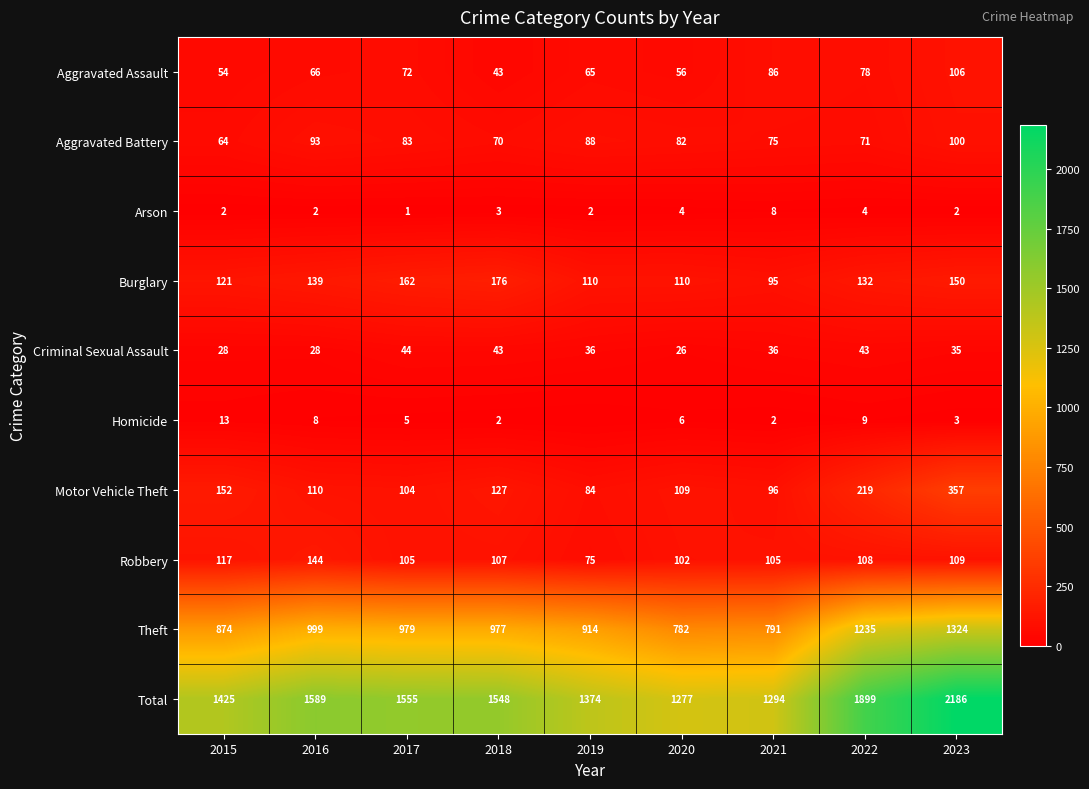

At which label is Criminal Sexual Assault closest to 35?

2023